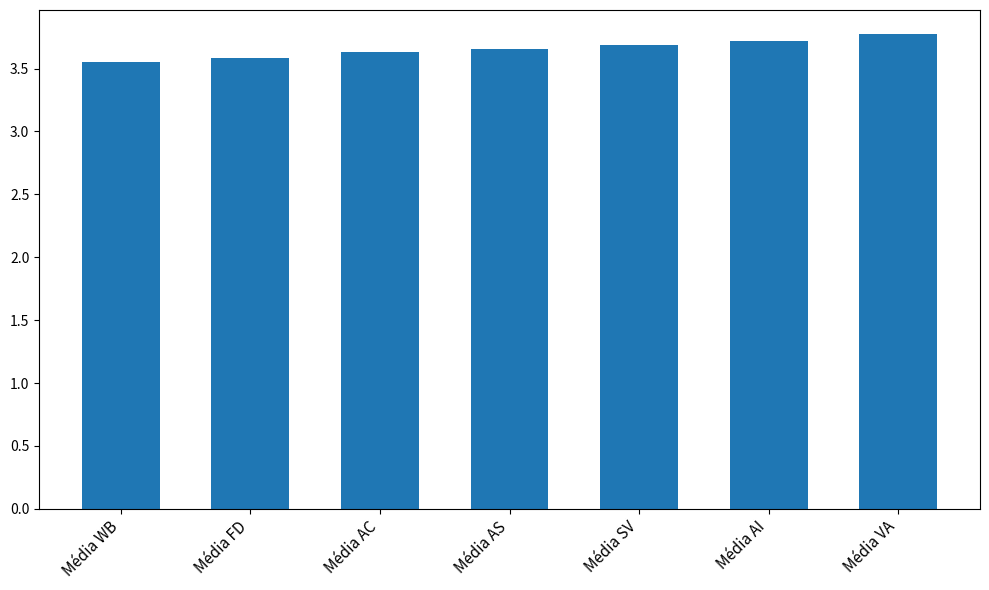

Does the chart contain stacked bars?

No